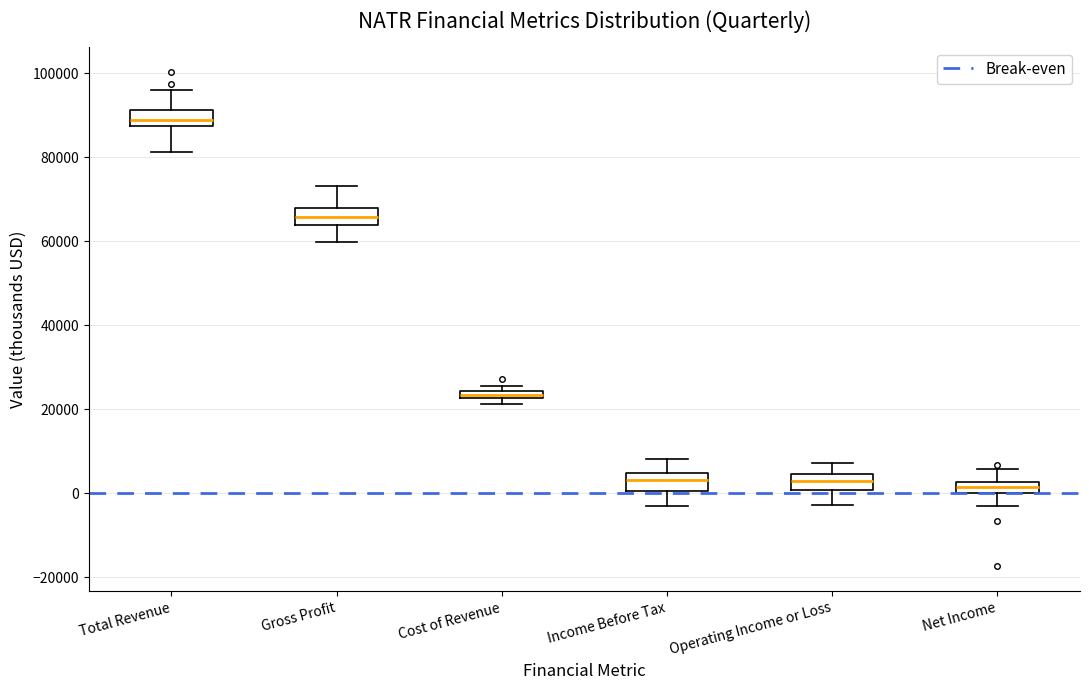

Where is the upper edge of the box for Income Before Tax on the y-axis? The values are not printed on the chart, so give them approximately, as read against the axis.

4000